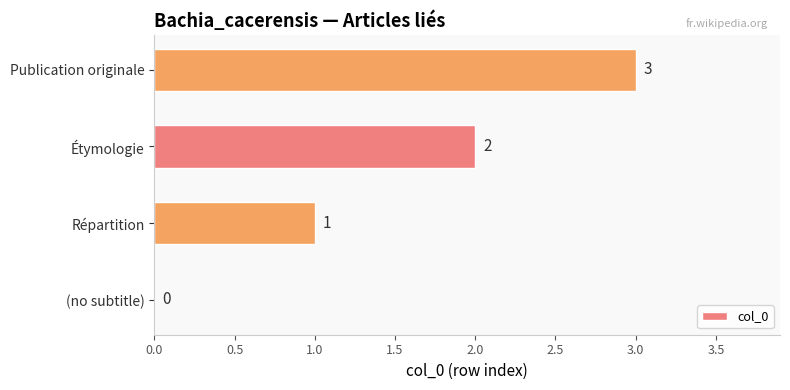

What is the sum of all values?

6